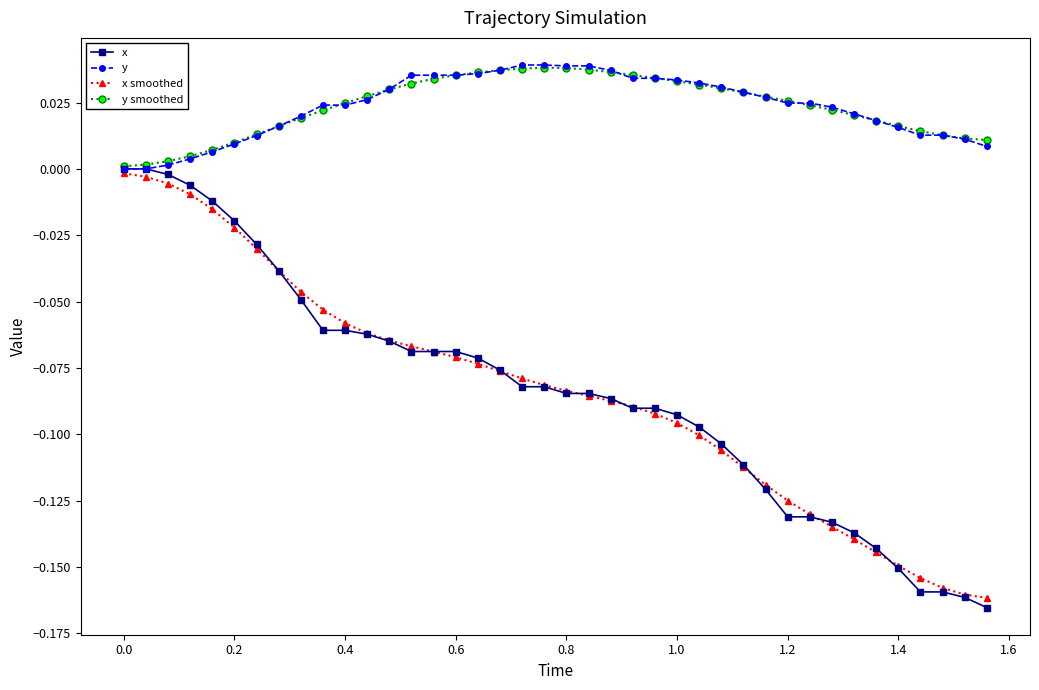

At how many categories does at least one series exceed 0?

40